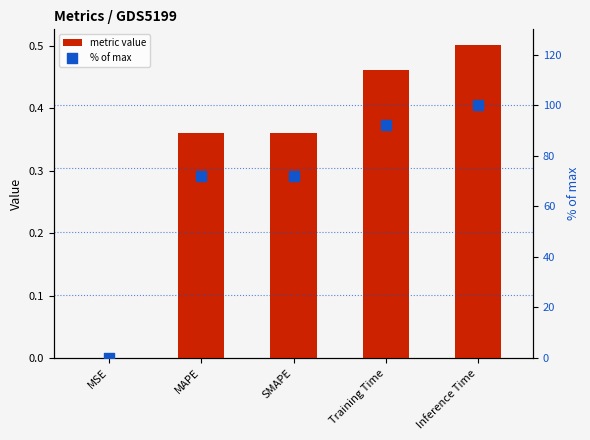

Which series has the largest total across all categories?

% of max